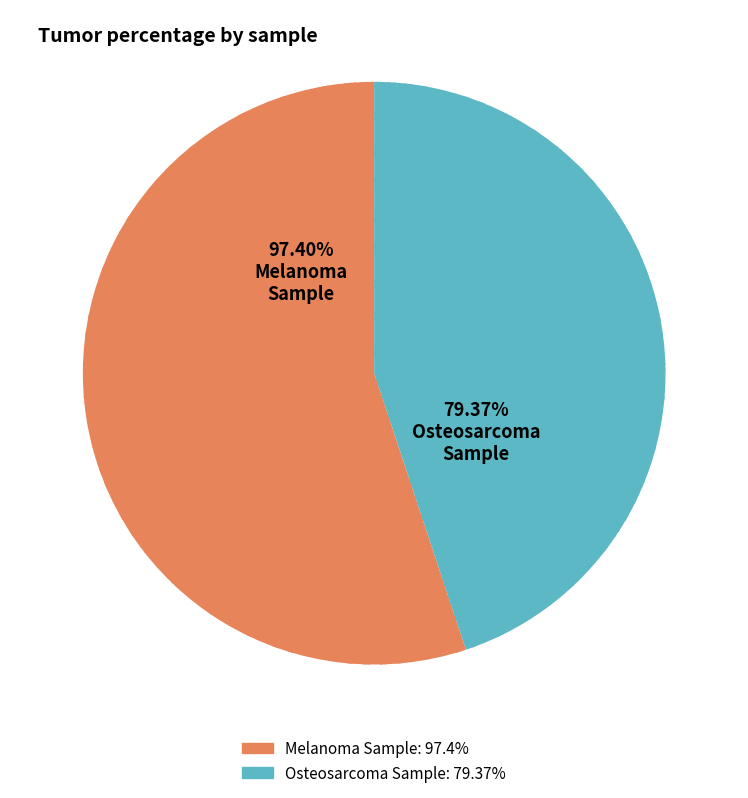

What is the change in value from NCATS-COP01-CCB050177 0103
(Melanoma) to NCATS-COP01-CCB070013 0103
(Osteosarcoma)?

-18.0